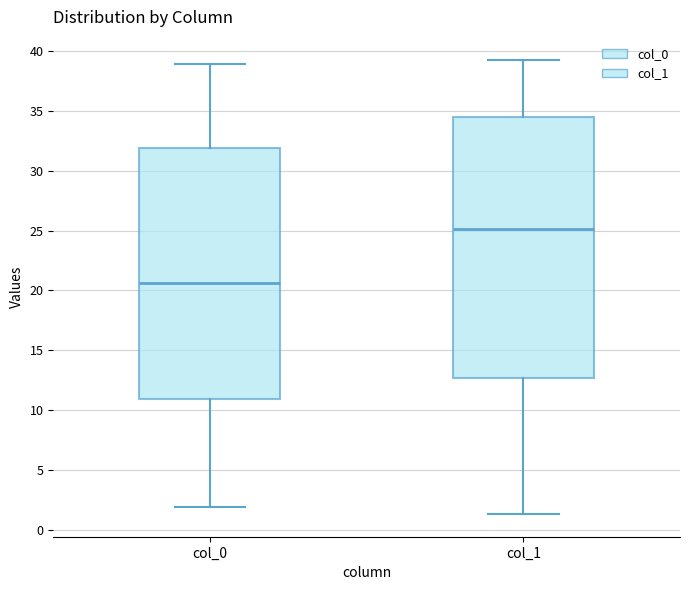

Which box's median line is the lowest?

col_0